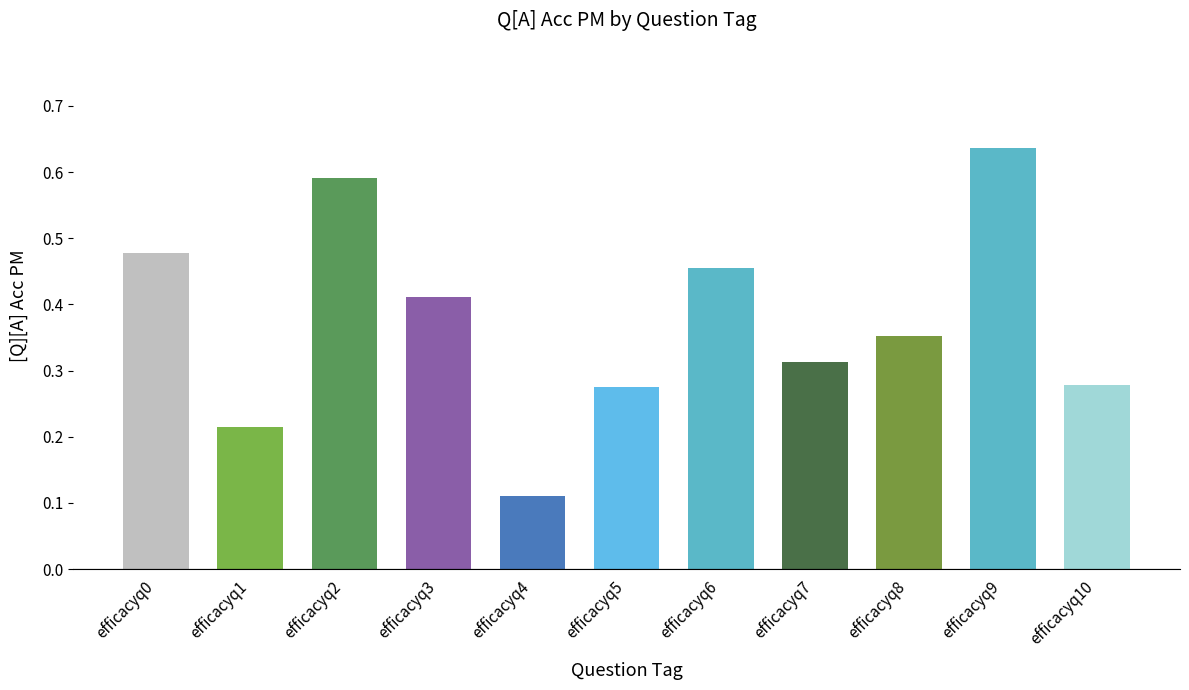

Which category has the highest value across all series?

efficacyq9